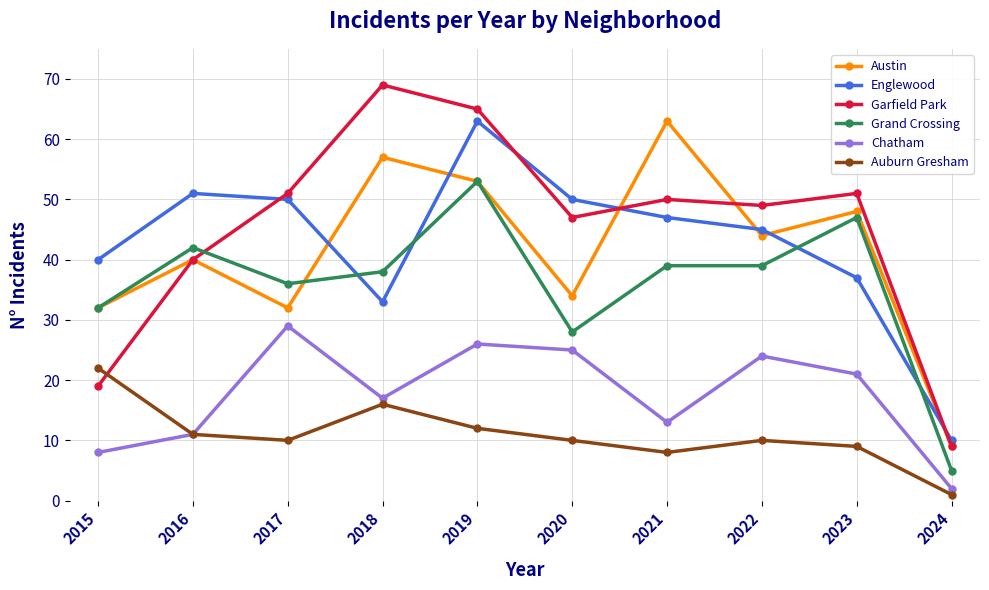

True or false: Englewood and Chatham intersect in this chart.

False